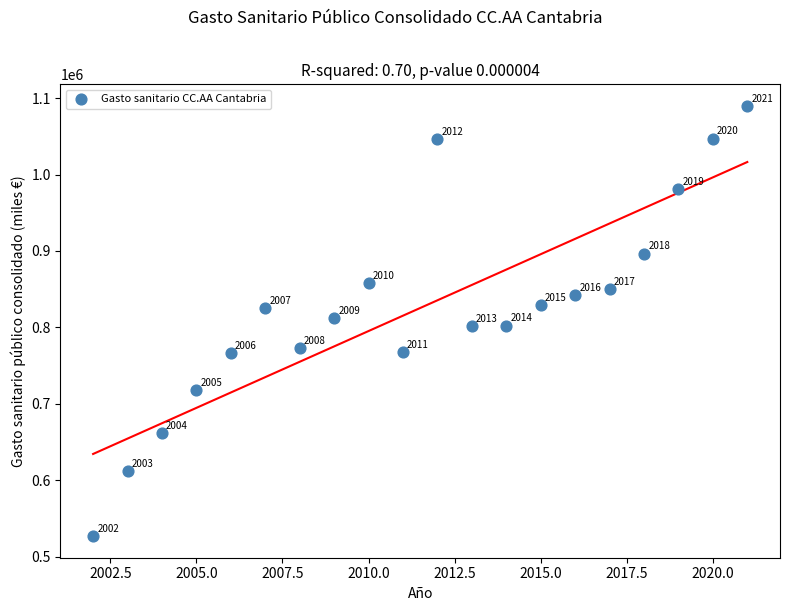

What Y value in the scatter plot is closest to 808306?

812242.0